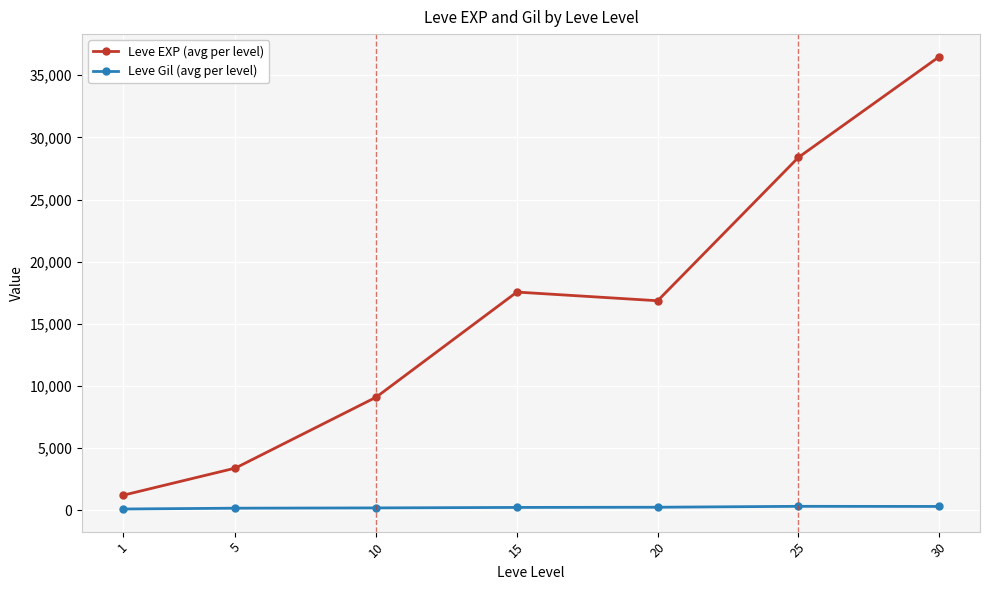

Which series has the largest range (max minus min)?

Leve EXP (avg per level)